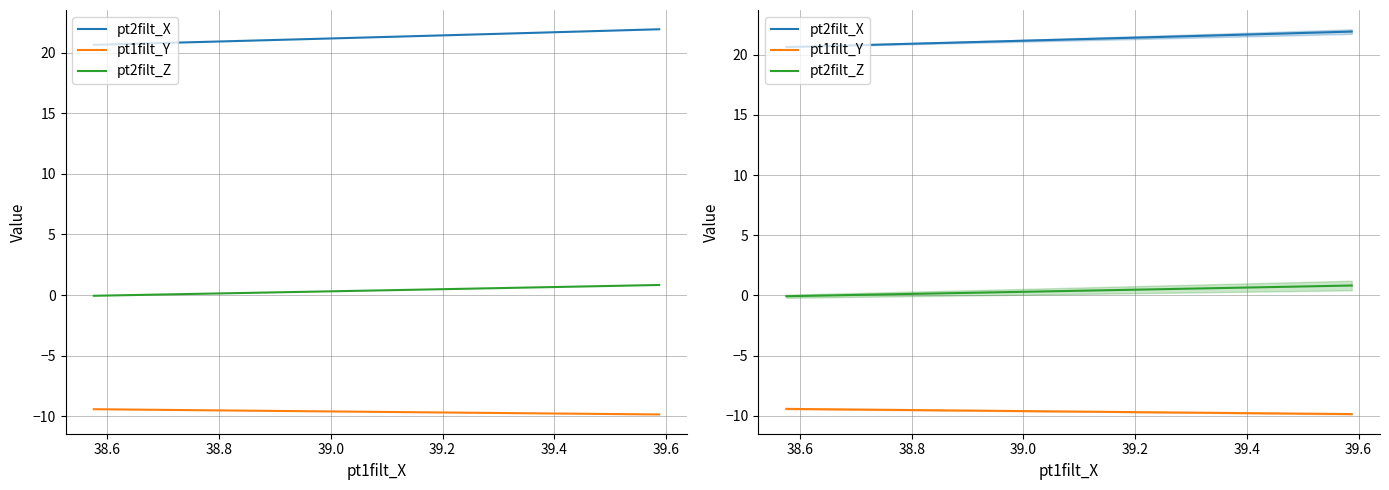

True or false: pt2filt_X has more than 2 points higher than both neighbors.

False